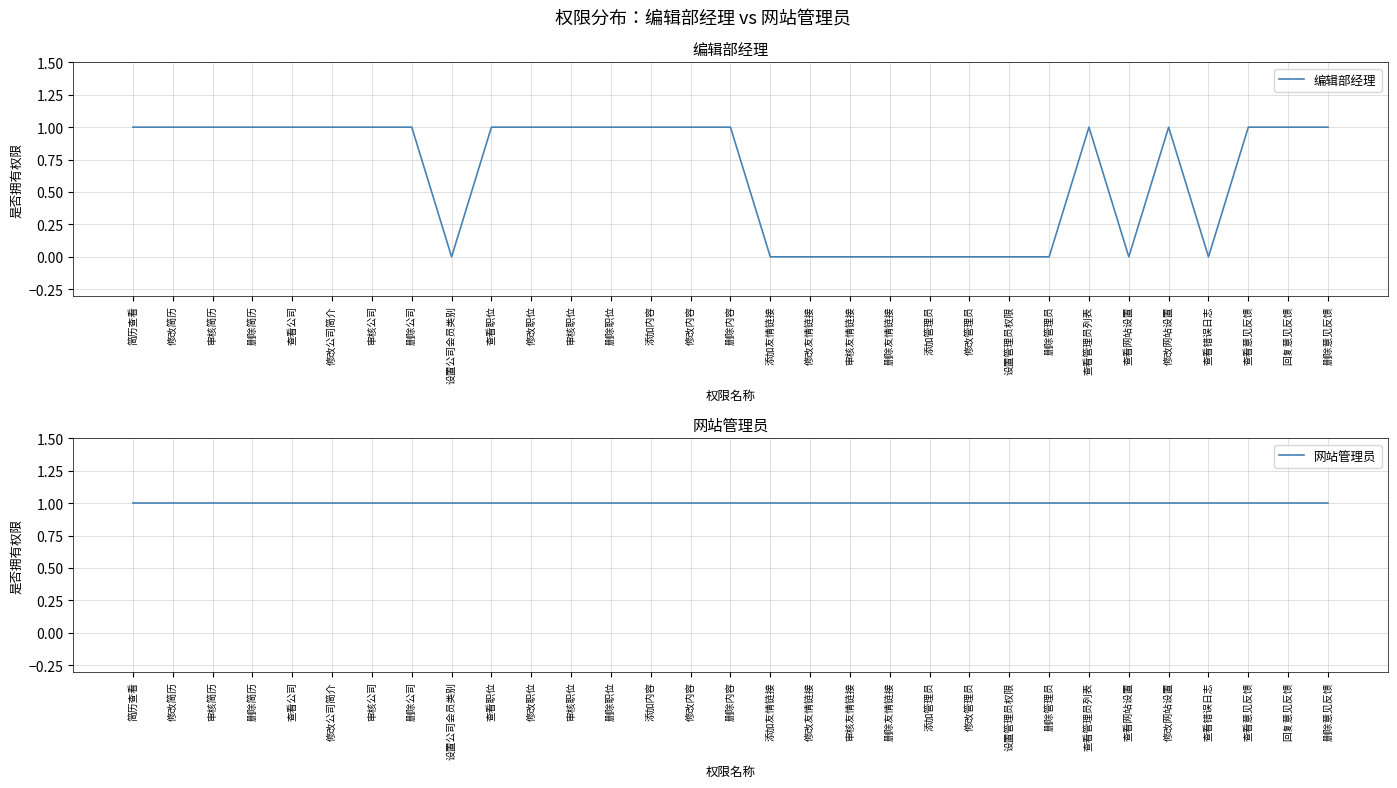

What position from the left is 添加内容?

14